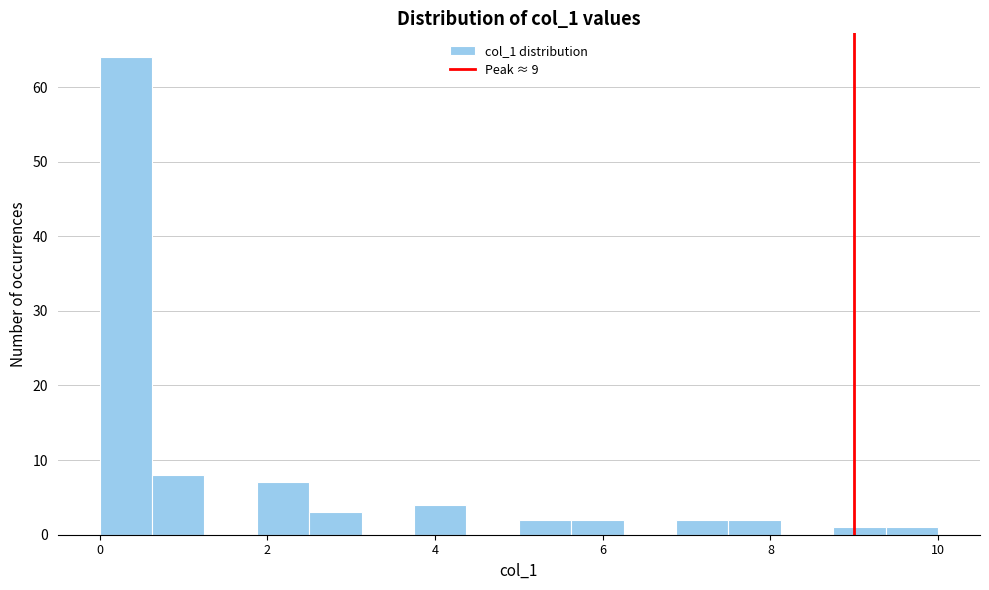

Around what value on the x-axis is the tallest bar? Give the approximate position of its centre, as read against the axis.

0.4